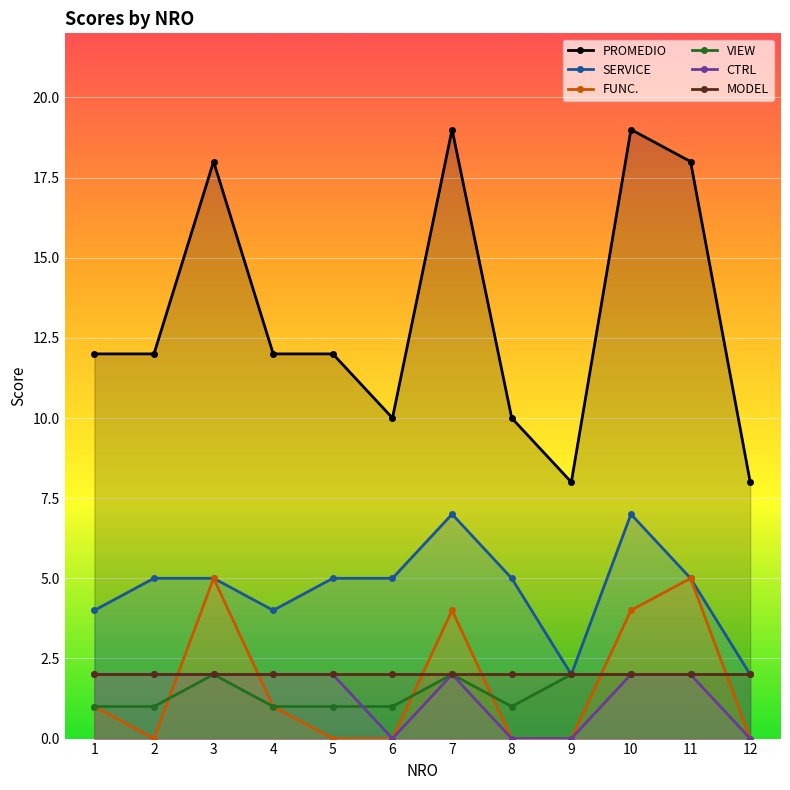

How many data points in VIEW are less than 2?

6